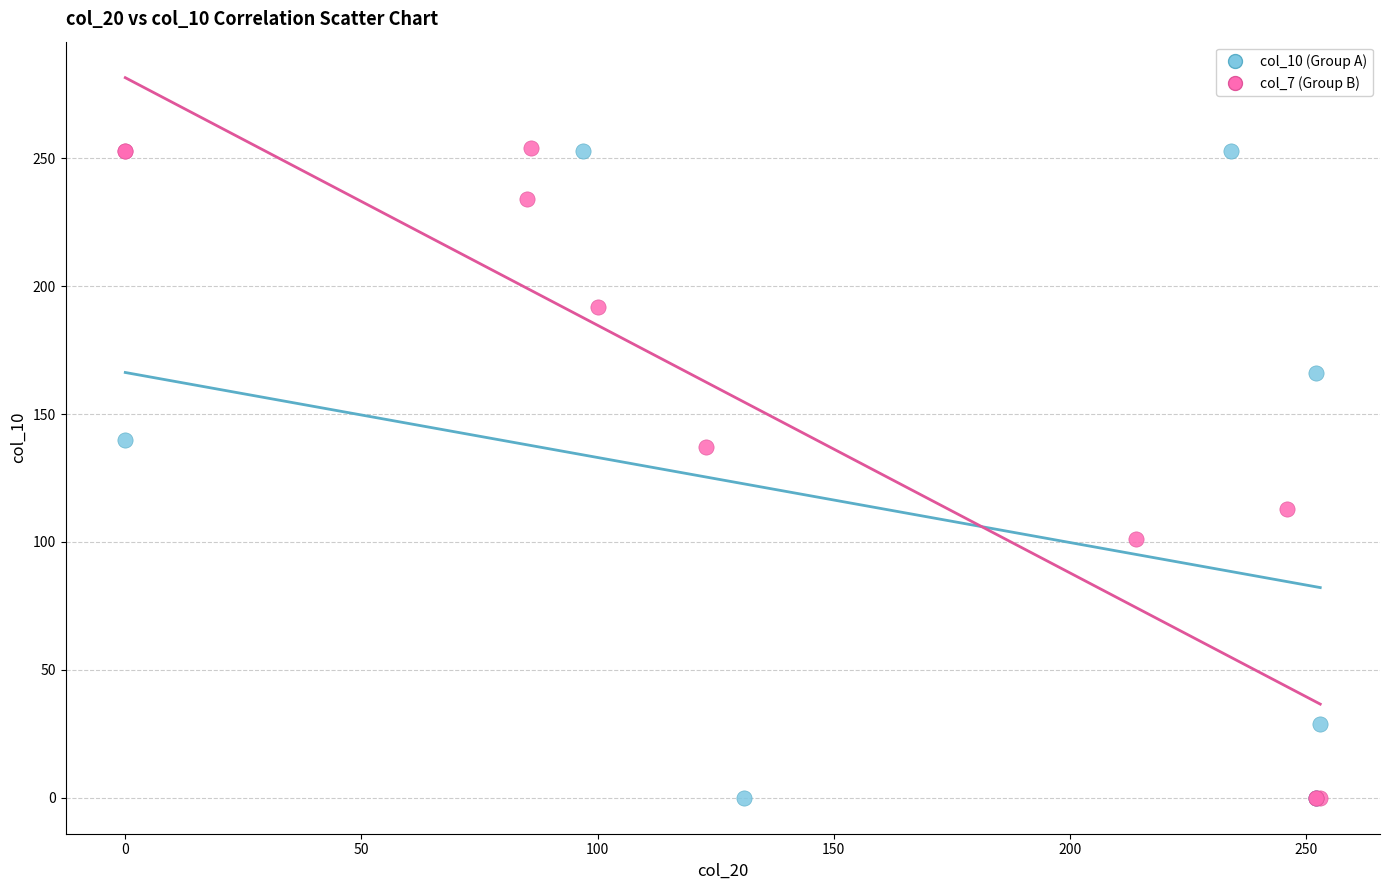

What are all the series names shown in the legend?

col_10 (Group A), col_7 (Group B)